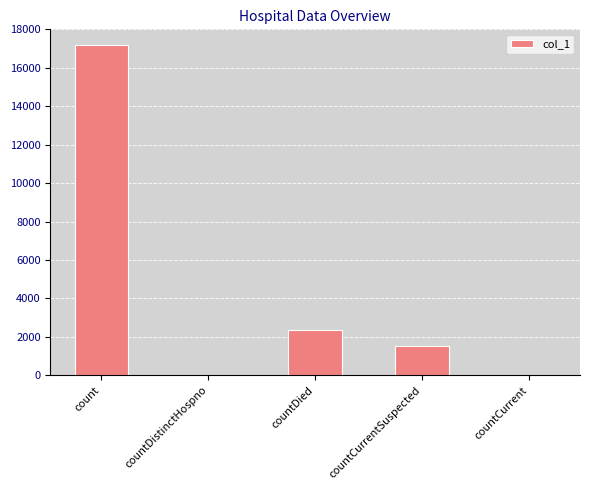

Reading left to right, what are all the values shown in this chart?

17194	0	2366	1542	0